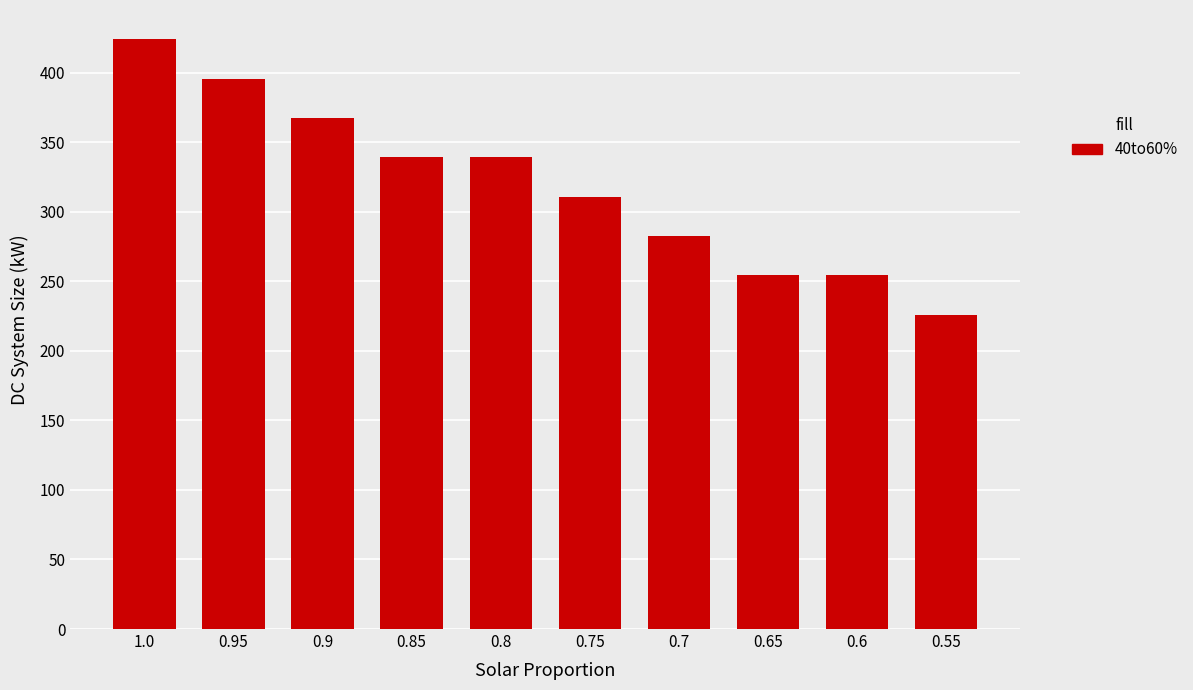

The chart shows a value of 254.2 at 0.6. True or false?

True